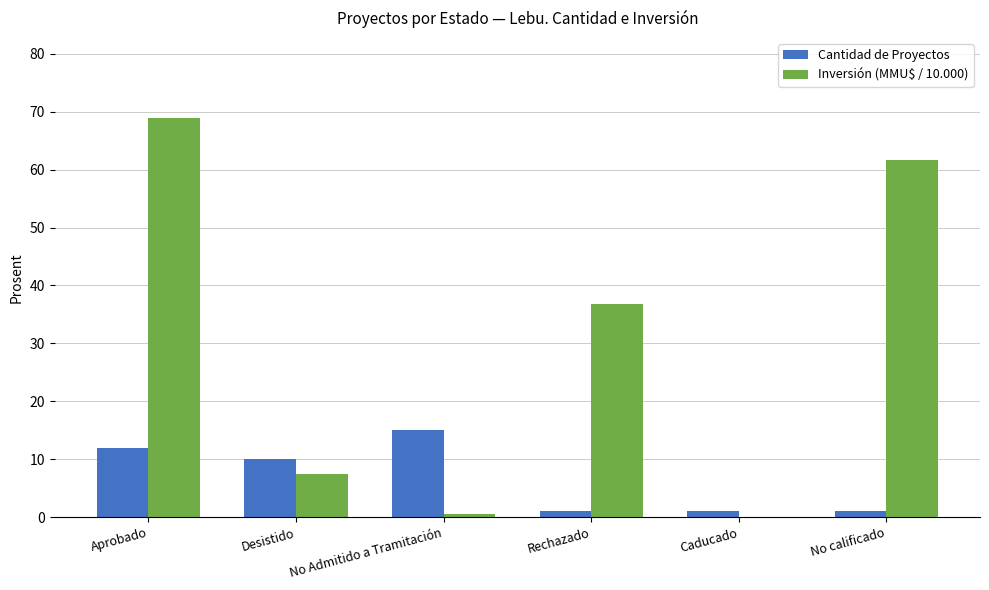

Which series has the largest total across all categories?

Inversión (MMU$ / 10.000)